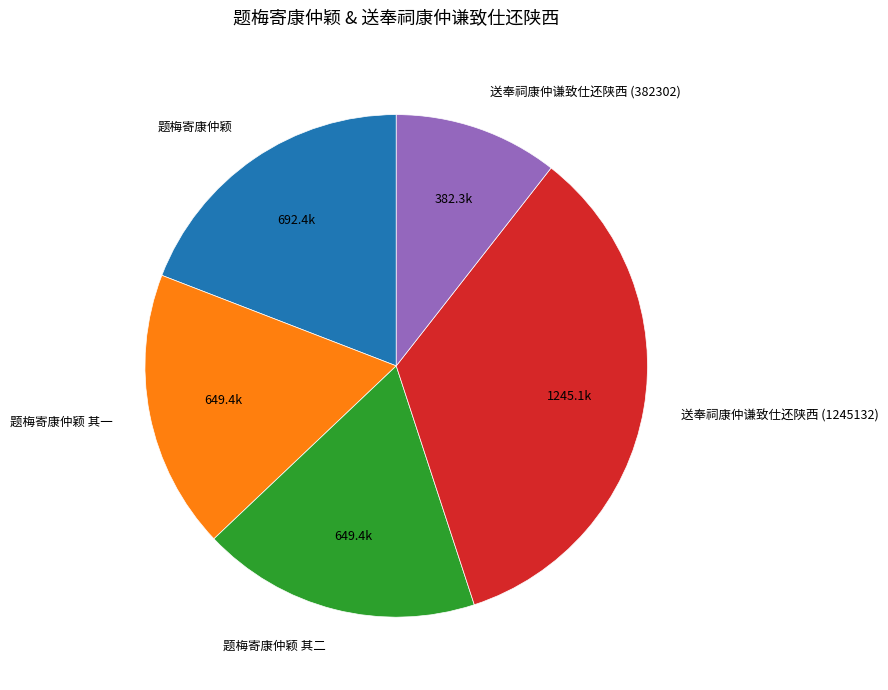

Between 题梅寄康仲颖 and 题梅寄康仲颖 其二, which is larger?

题梅寄康仲颖